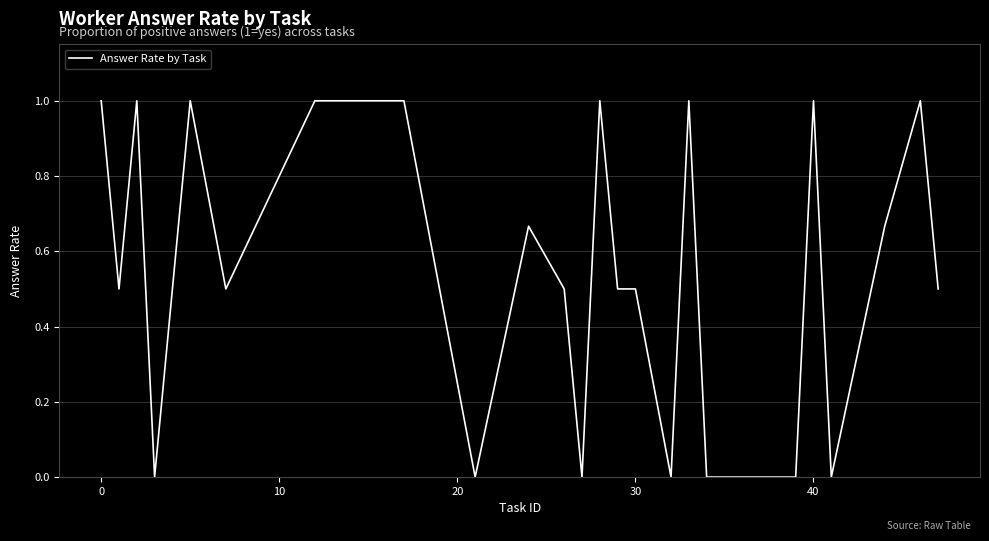

What is the maximum value shown in the chart?

1.0